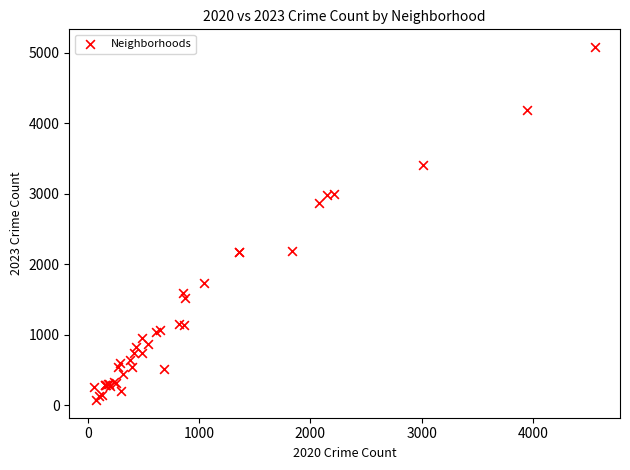

What Y value in the scatter plot is closest to 2577?

2870